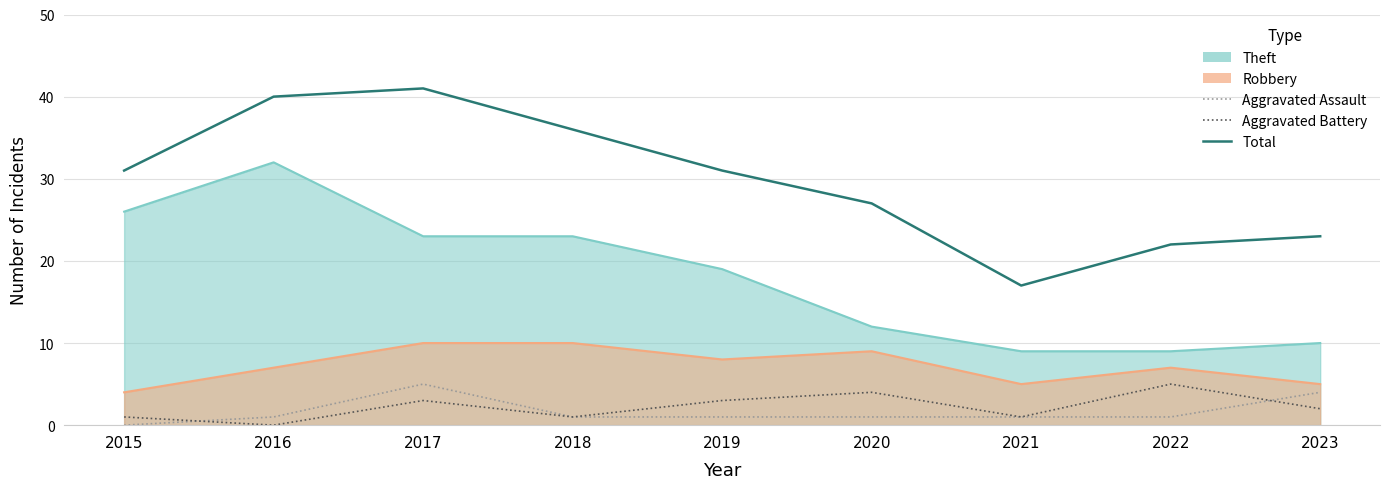

What is the approximate value of Aggravated Assault at 2023?

4